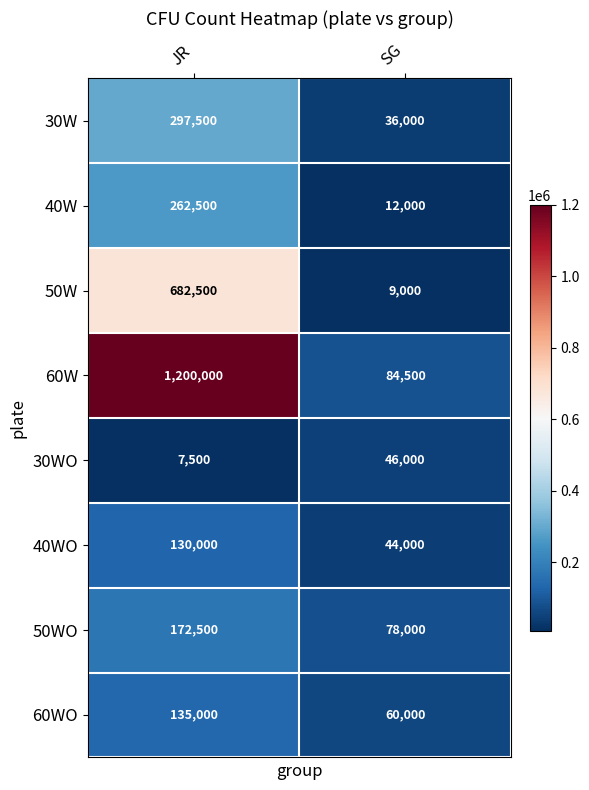

Between JR and SG, which series saw the biggest shift?

60W